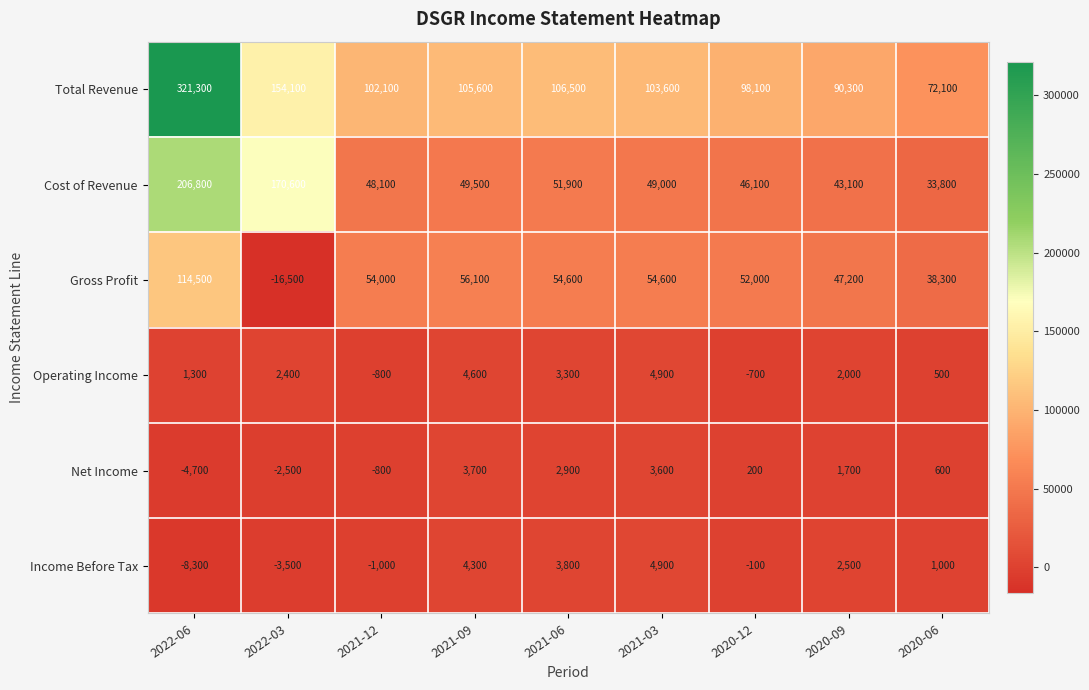

What is the difference between the second highest and minimum values in the Total Revenue series?

82000